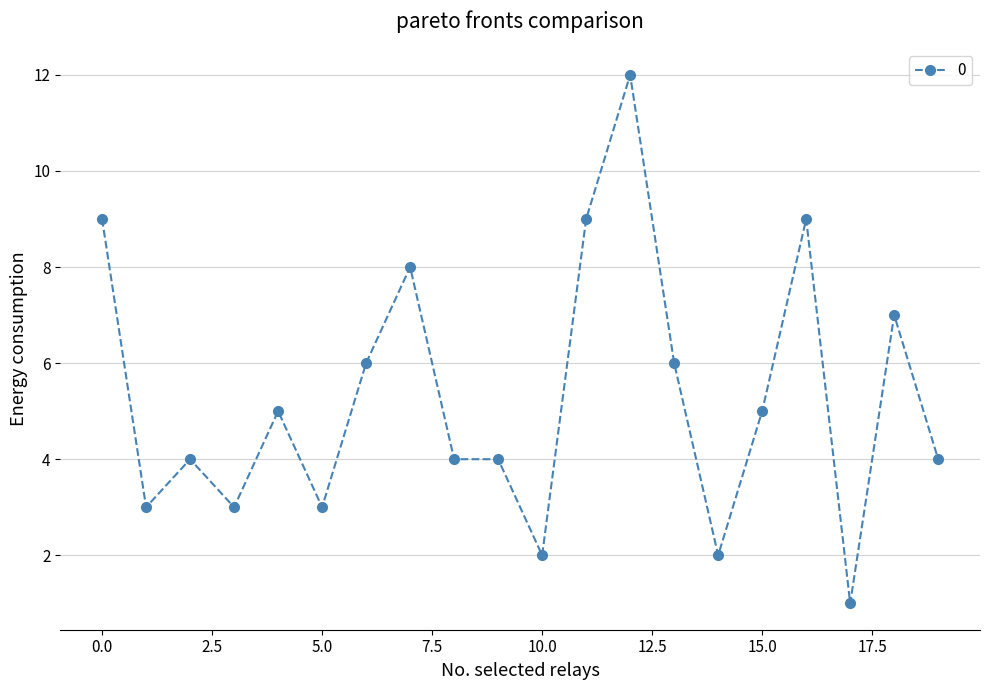

Reading left to right, extract all data points from this chart.

9	3	4	3	5	3	6	8	4	4	2	9	12	6	2	5	9	1	7	4